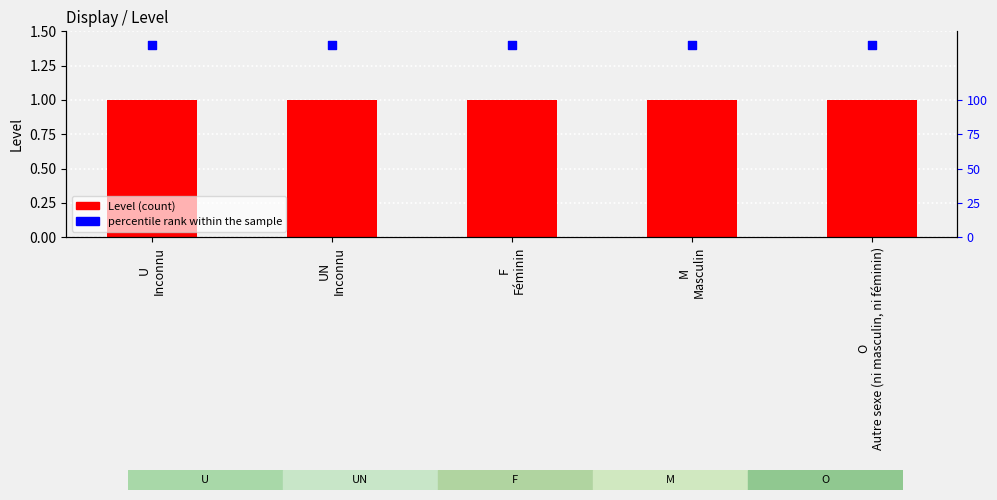

What are all the series names shown in the legend?

Level, percentile rank within the sample